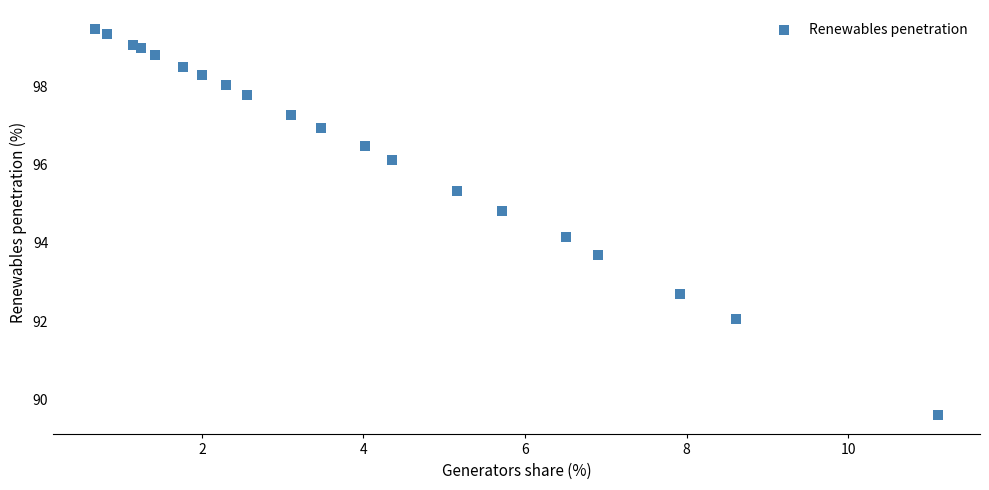

What Y value in the scatter plot is closest to 94?

94.2